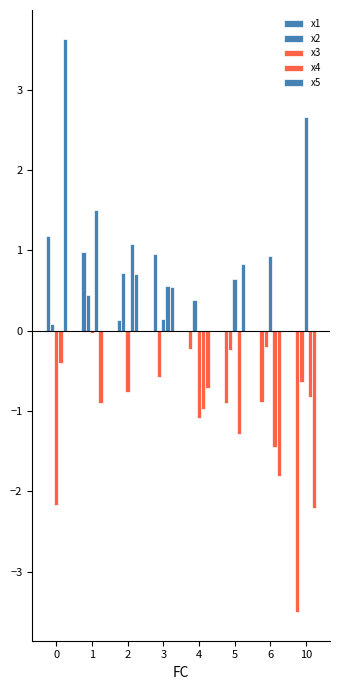

Reading left to right, list all the values displayed in this chart.

x1: 0=1.2	1=1.0	2=0.1	3=1.0	4=-0.2	5=-0.9	6=-0.9	10=-3.5
x2: 0=0.1	1=0.4	2=0.7	3=-0.6	4=0.4	5=-0.2	6=-0.2	10=-0.6
x3: 0=-2.2	1=-0.0	2=-0.8	3=0.1	4=-1.1	5=0.6	6=0.9	10=2.7
x4: 0=-0.4	1=1.5	2=1.1	3=0.6	4=-1.0	5=-1.3	6=-1.4	10=-0.8
x5: 0=3.6	1=-0.9	2=0.7	3=0.5	4=-0.7	5=0.8	6=-1.8	10=-2.2